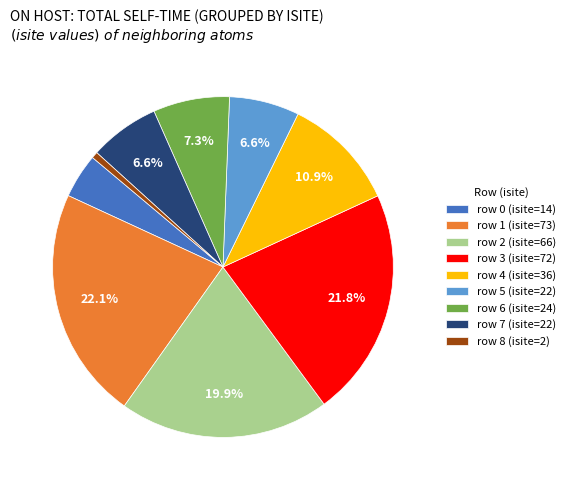

Is the sum of row 8 (isite=2) and row 6 (isite=24) greater than half?

No